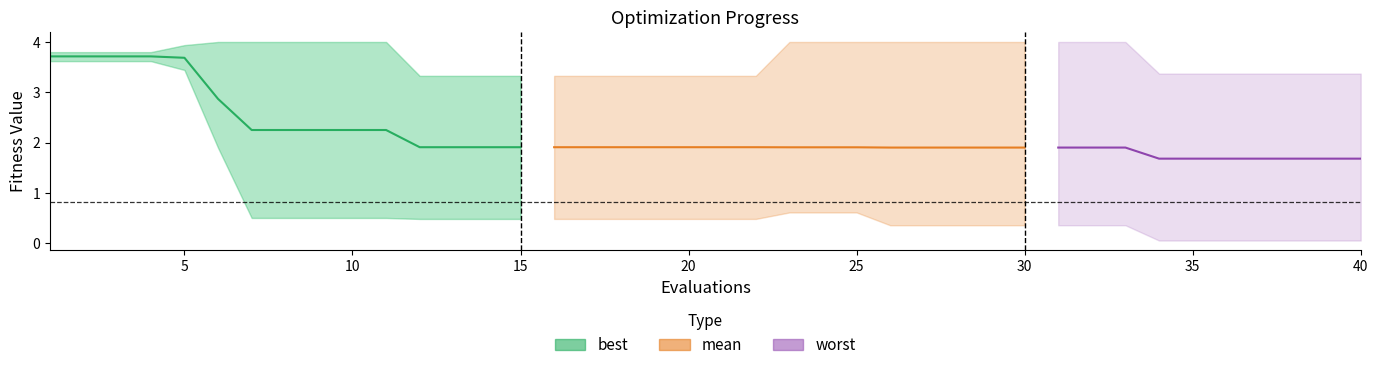

True or false: best and mean cross at least once.

False